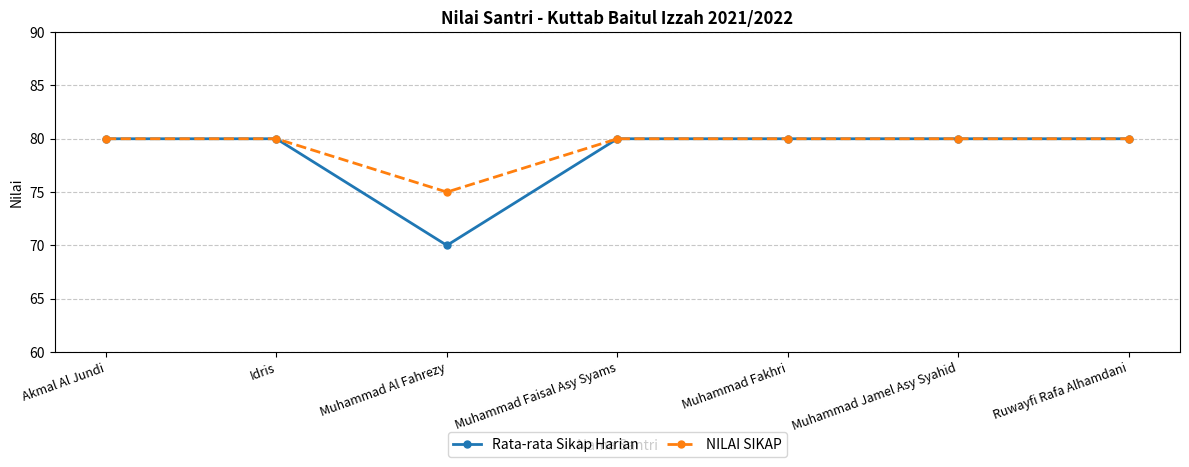

What is the maximum value shown in the chart?

80